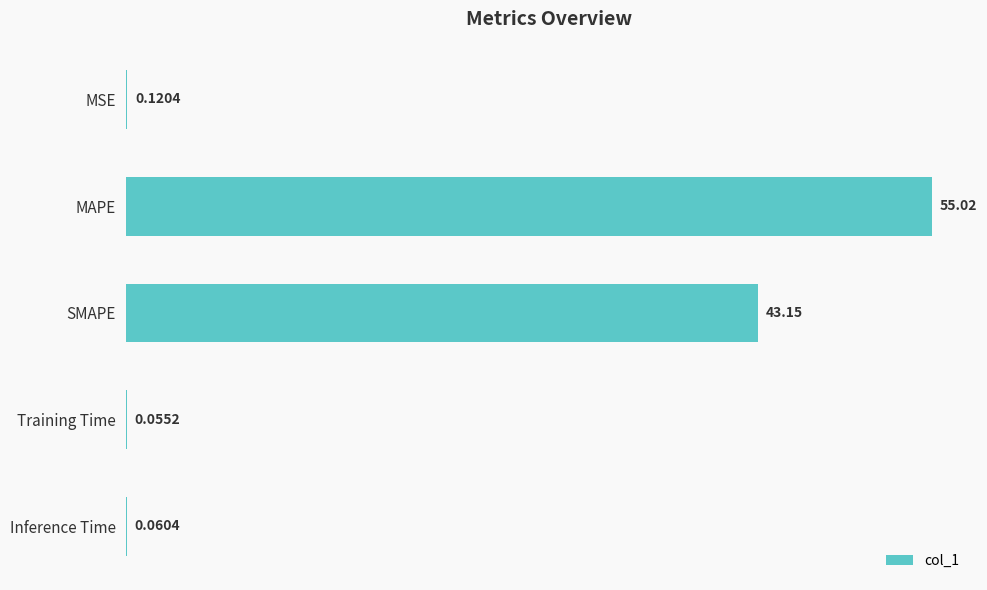

What is the sum of all values?

98.4